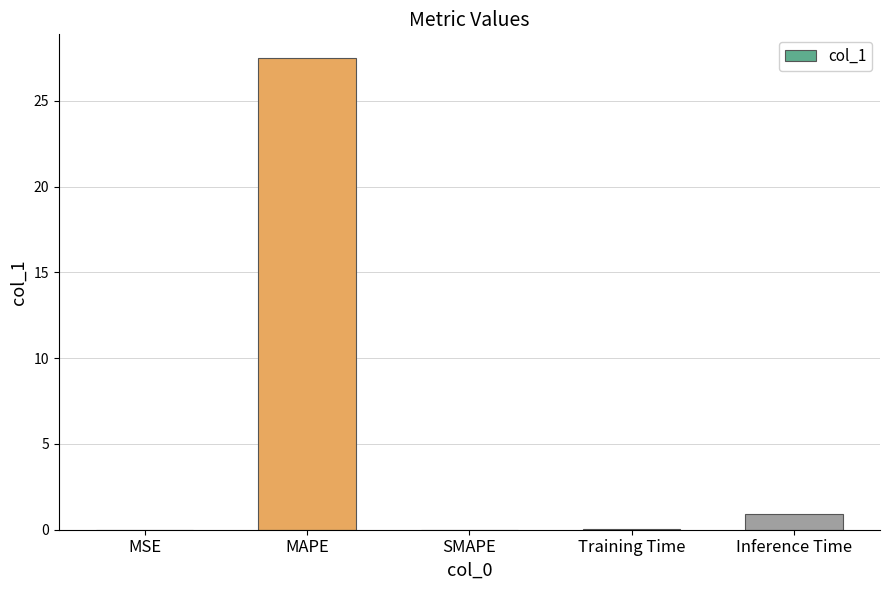

What is the change in value from MAPE to Inference Time?

-26.6